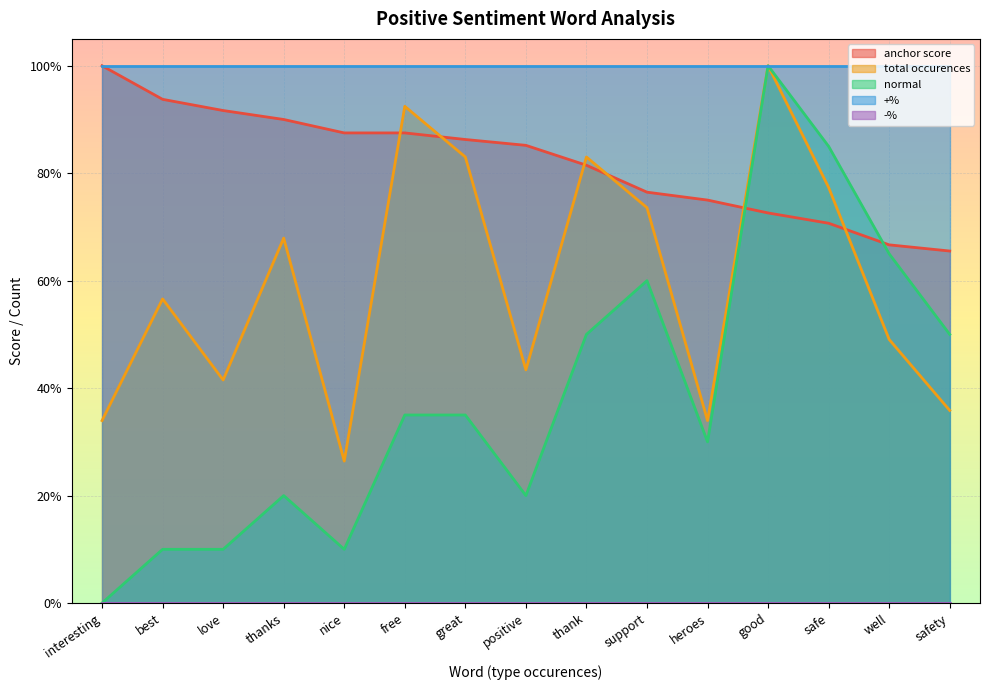

What is the difference between the anchor score values at good and great?

0.1